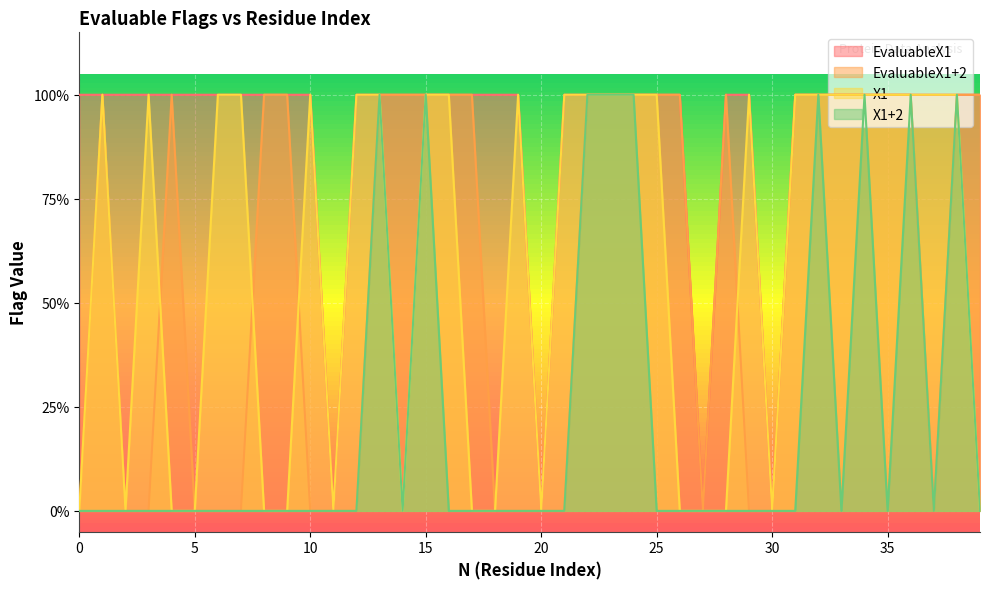

At which category does the chart reach its minimum across all series?

11